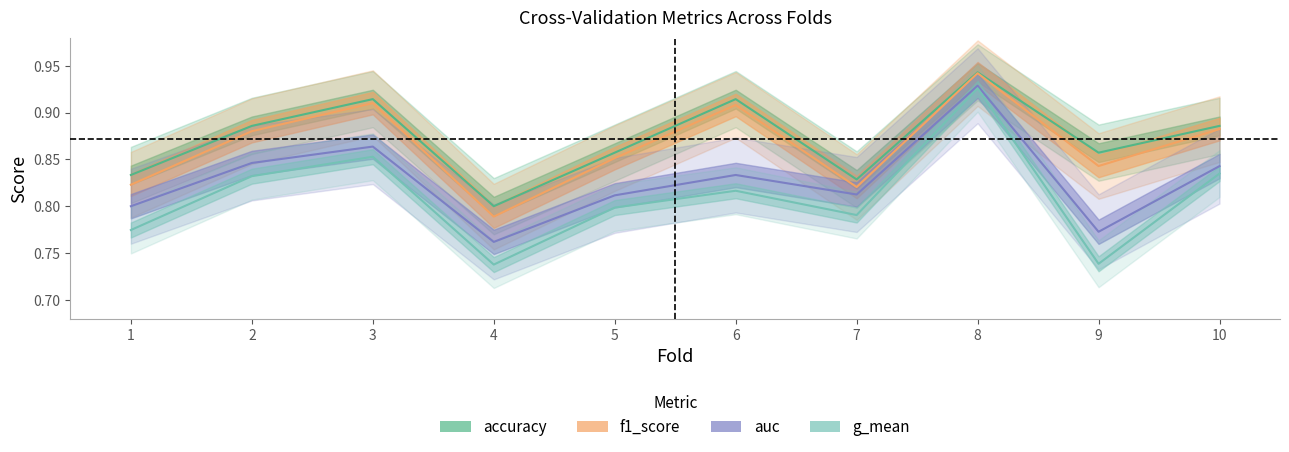

At which category is the sum across all series the highest?

8